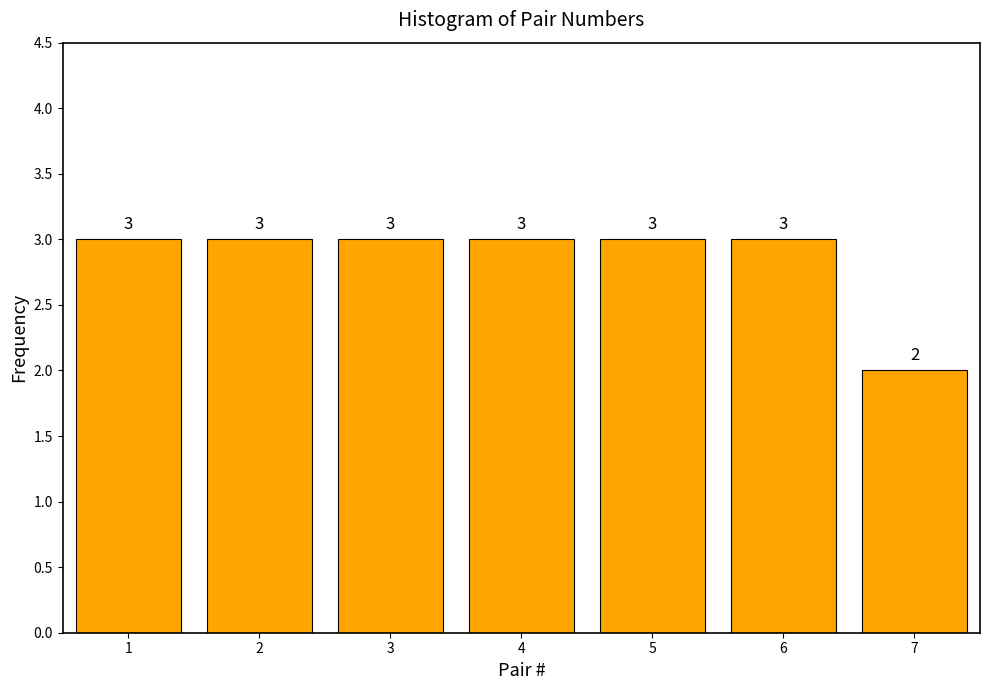

Reading left to right, list all the values displayed in this chart.

3	3	3	3	3	3	2